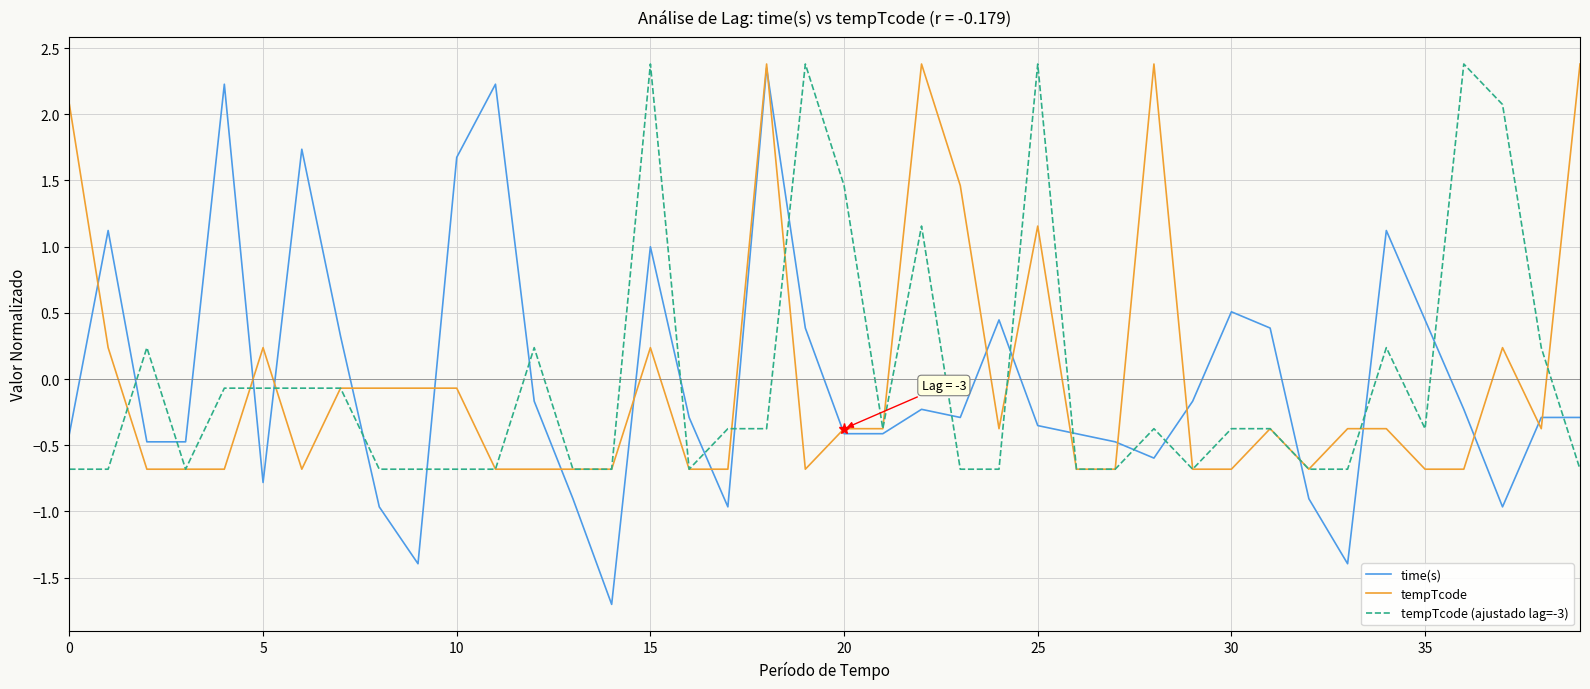

What is the lowest value of the tempTcode (ajustado lag=-3) series?

-0.7